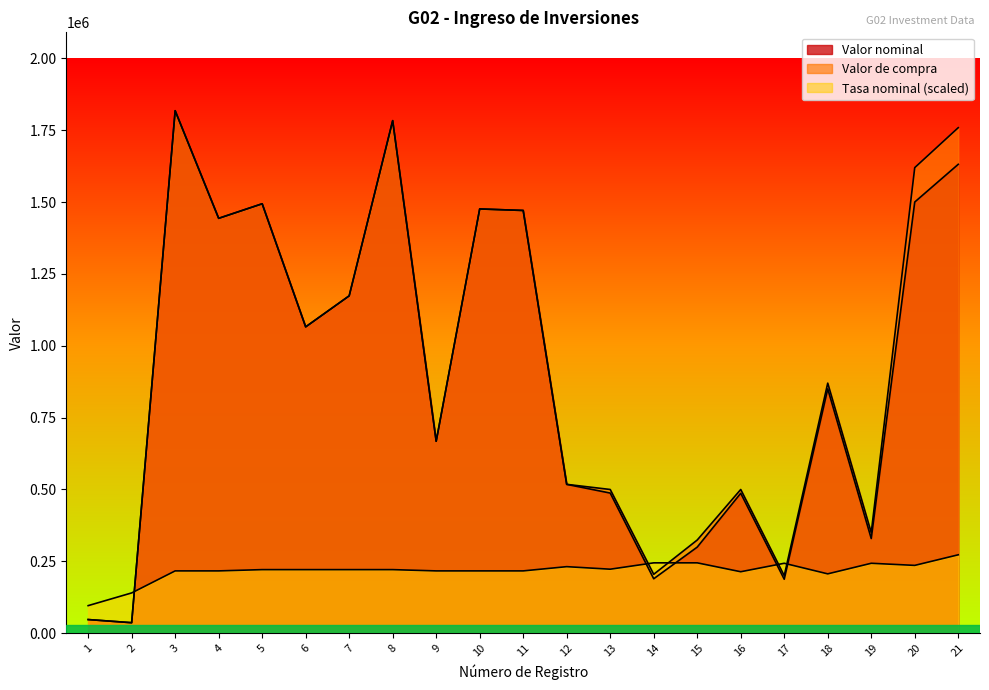

What is the sum of all Tasa nominal values?

4562350.9